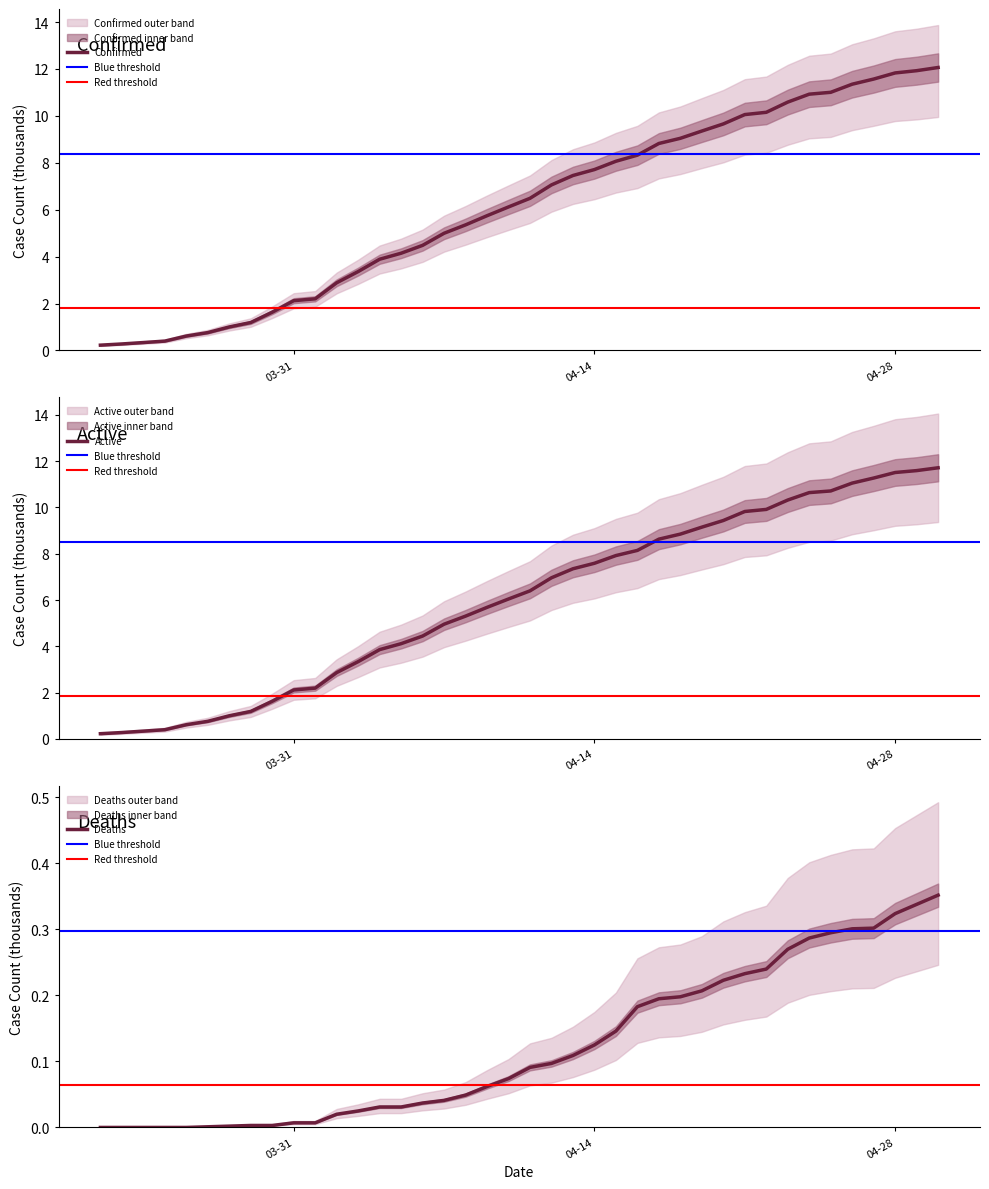

Which series changed the most between 04-01-2020 and 04-05-2020?

Confirmed